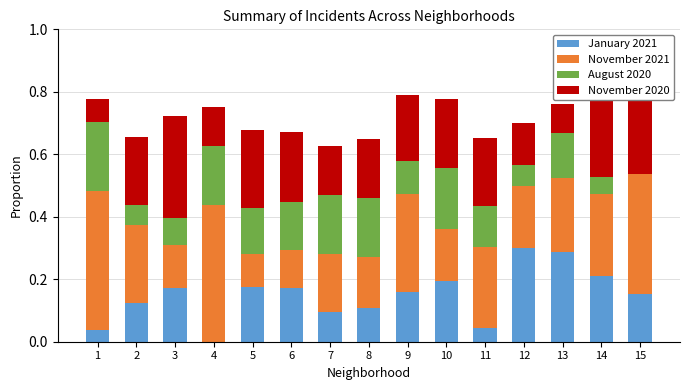

The value of January 2021 at 9 is 0.2. True or false?

True